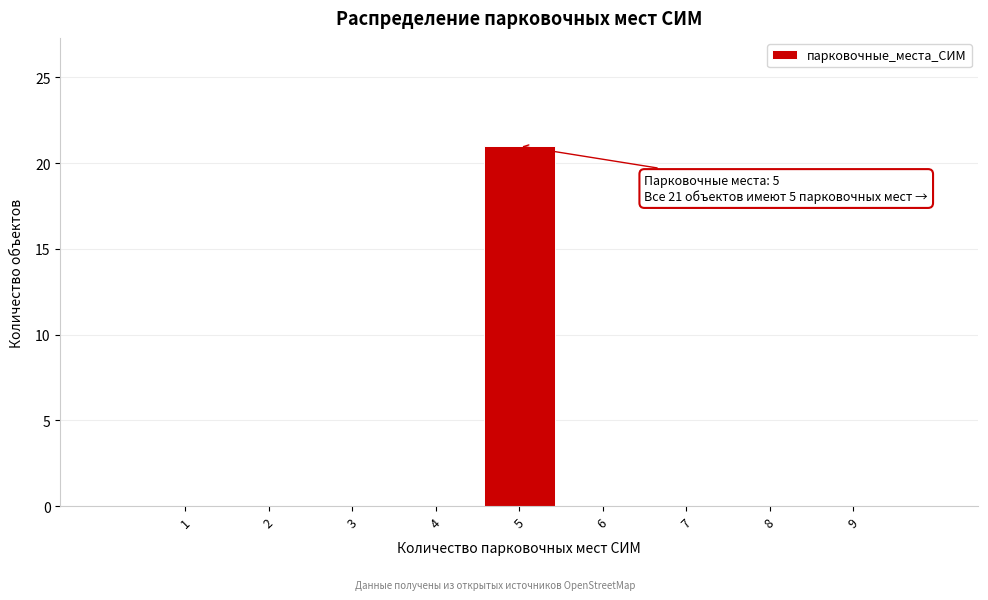

Reading left to right, list all the values displayed in this chart.

1=0	2=0	3=0	4=0	5=21	6=0	7=0	8=0	9=0